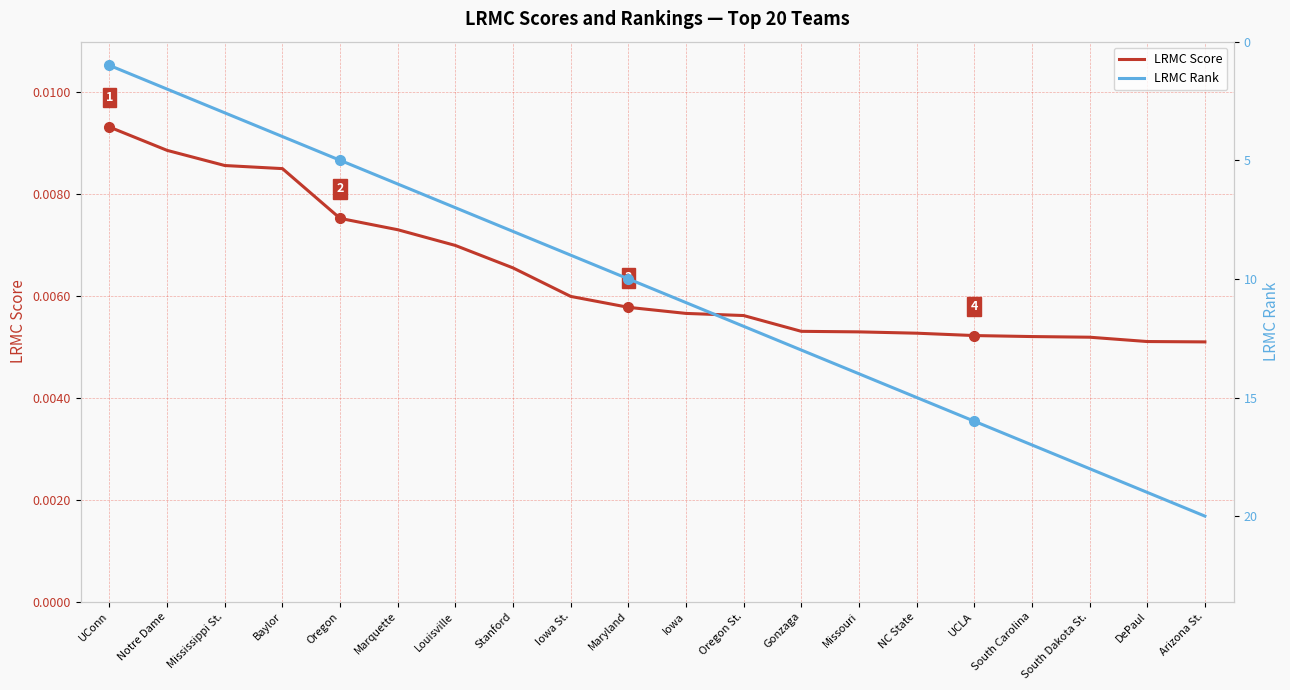

Where does the LRMC Rank series first go above 11?

Oregon St.